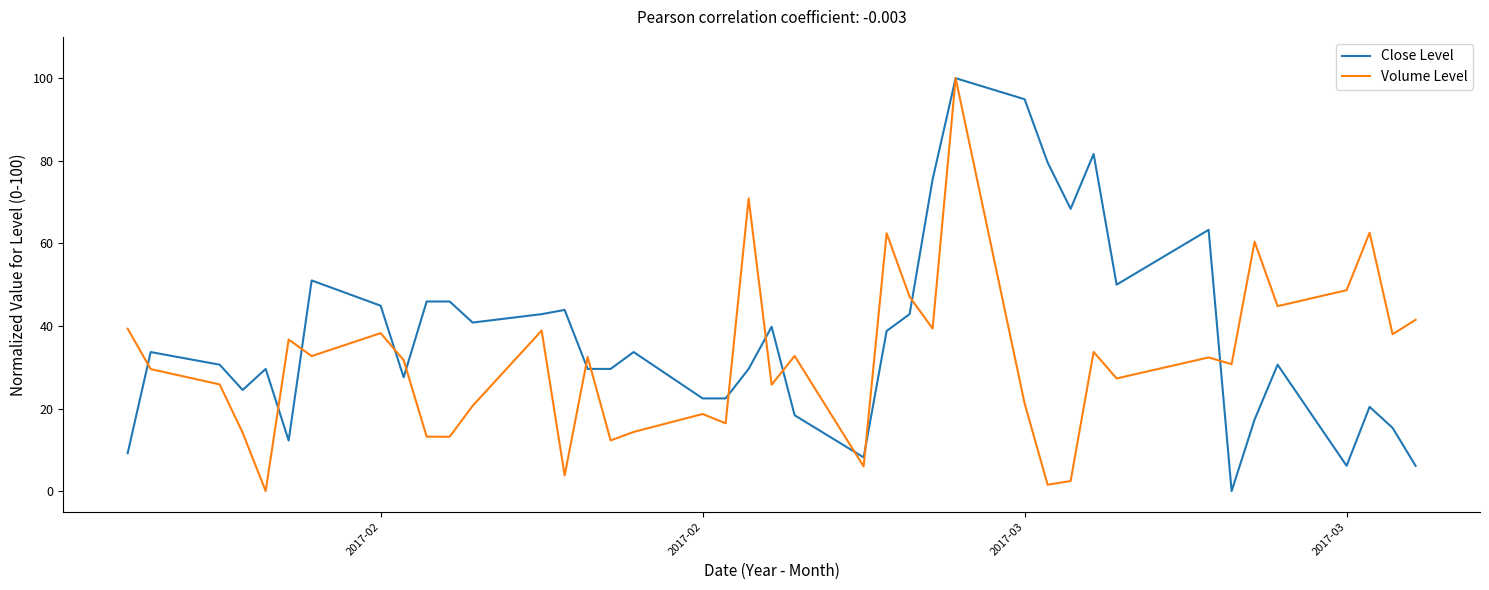

Rank the series by their average value, from highest to lowest.

Close Level, Volume Level